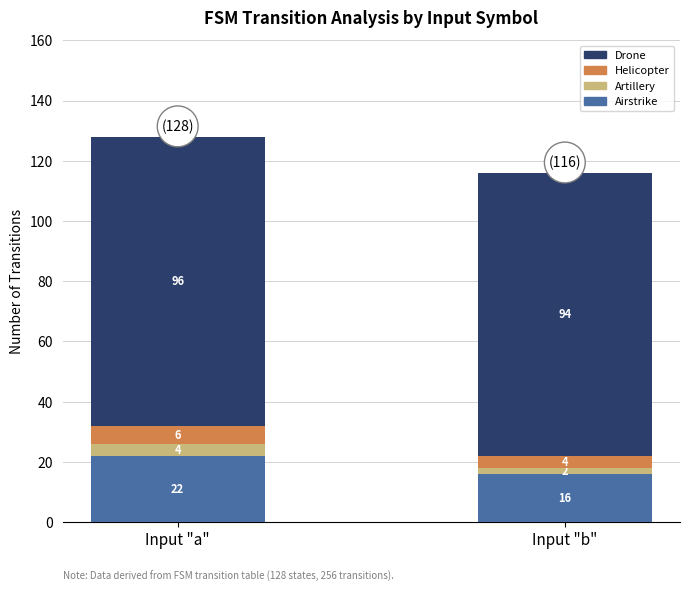

What are all the series names shown in the legend?

Drone, Helicopter, Artillery, Airstrike